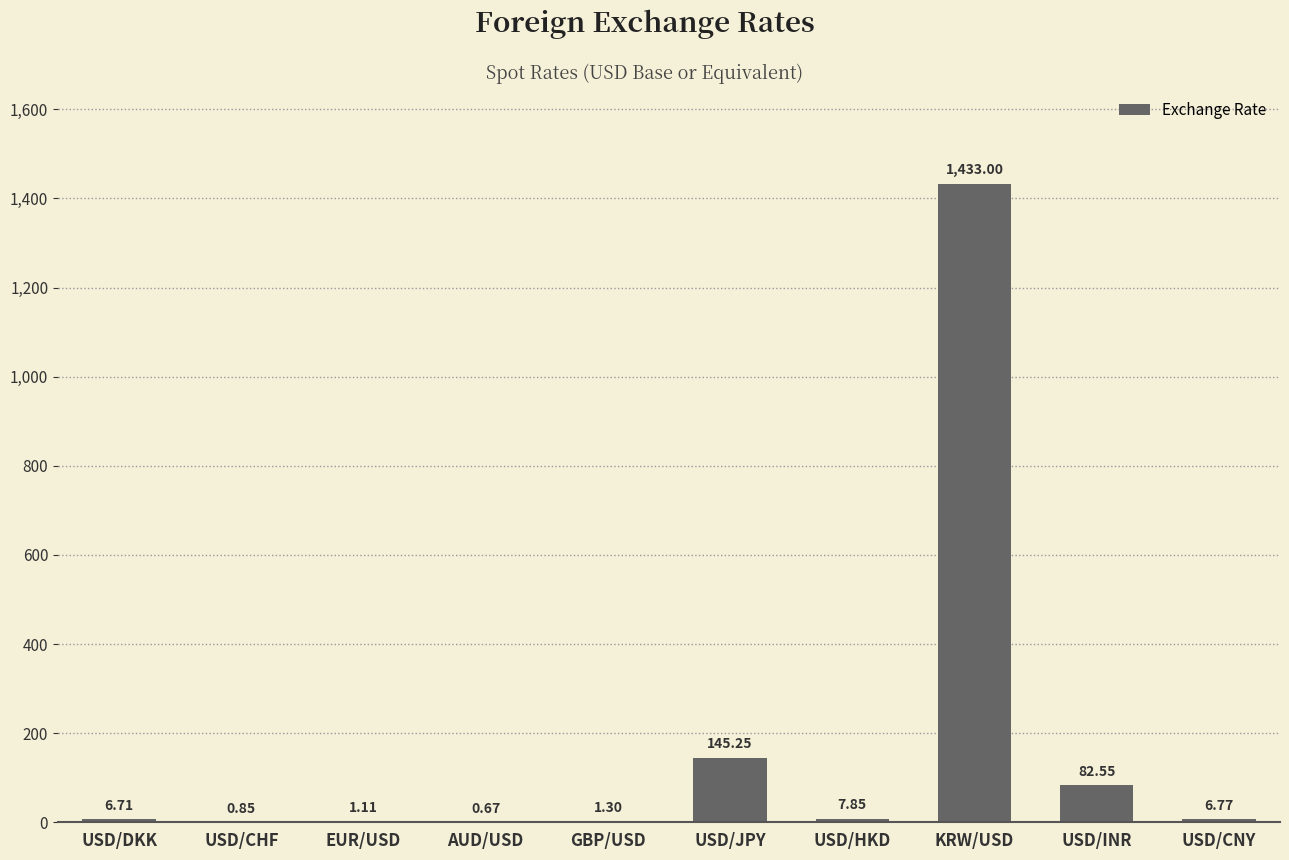

What is the sum of the values at USD/DKK and USD/HKD?

14.6